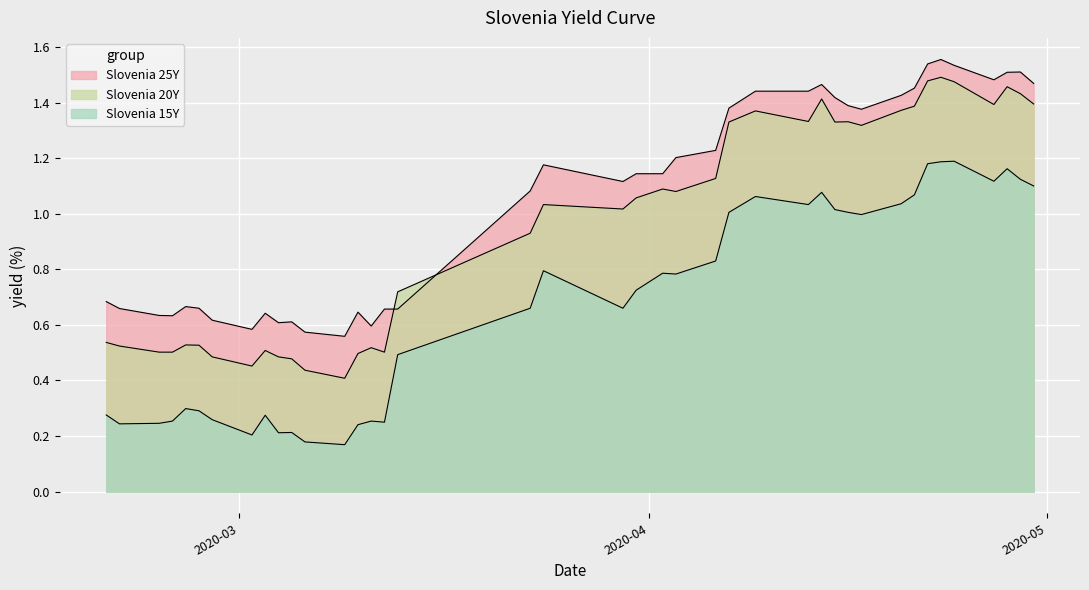

At how many categories does at least one series exceed 0?

40